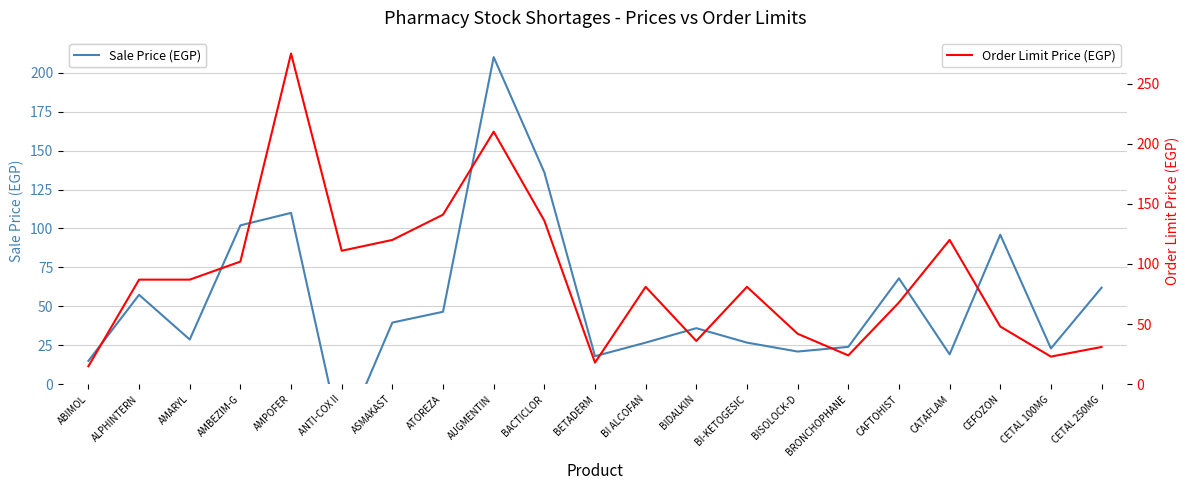

Rank the categories by Sale Price (EGP) value from highest to lowest.

AUGMENTIN, BACTICLOR, AMPOFER, AMBEZIM-G, CEFOZON, CAFTOHIST, CETAL 250MG, ALPHINTERN, ATOREZA, ASMAKAST, BIDALKIN, AMARYL, BI ALCOFAN, BI-KETOGESIC, BRONCHOPHANE, CETAL 100MG, BISOLOCK-D, CATAFLAM, BETADERM, ABIMOL, ANTI-COX II